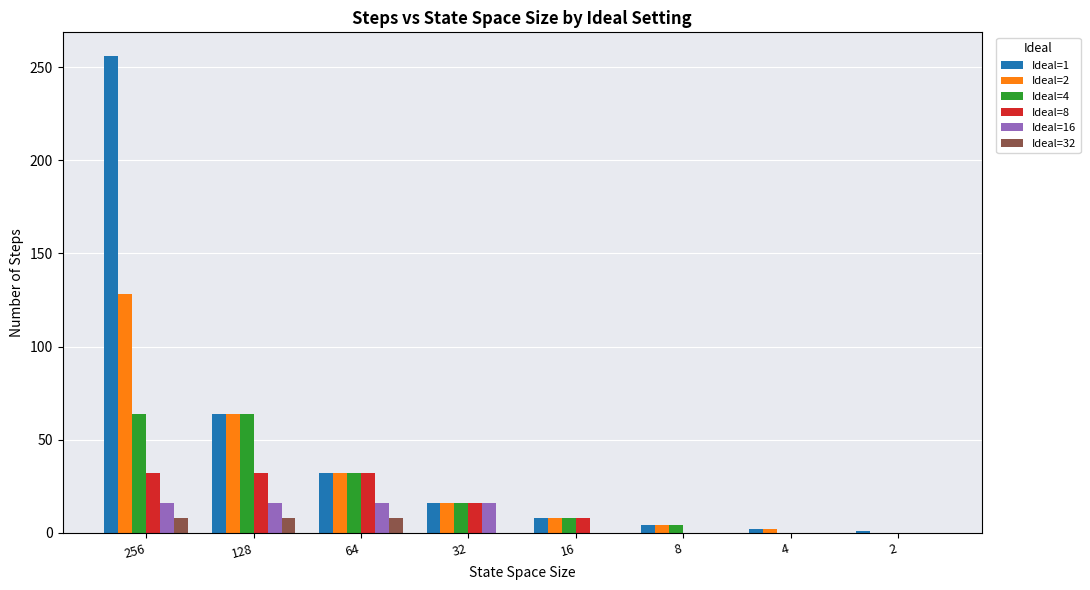

True or false: Ideal=8 has a value of 0 at 8.

True